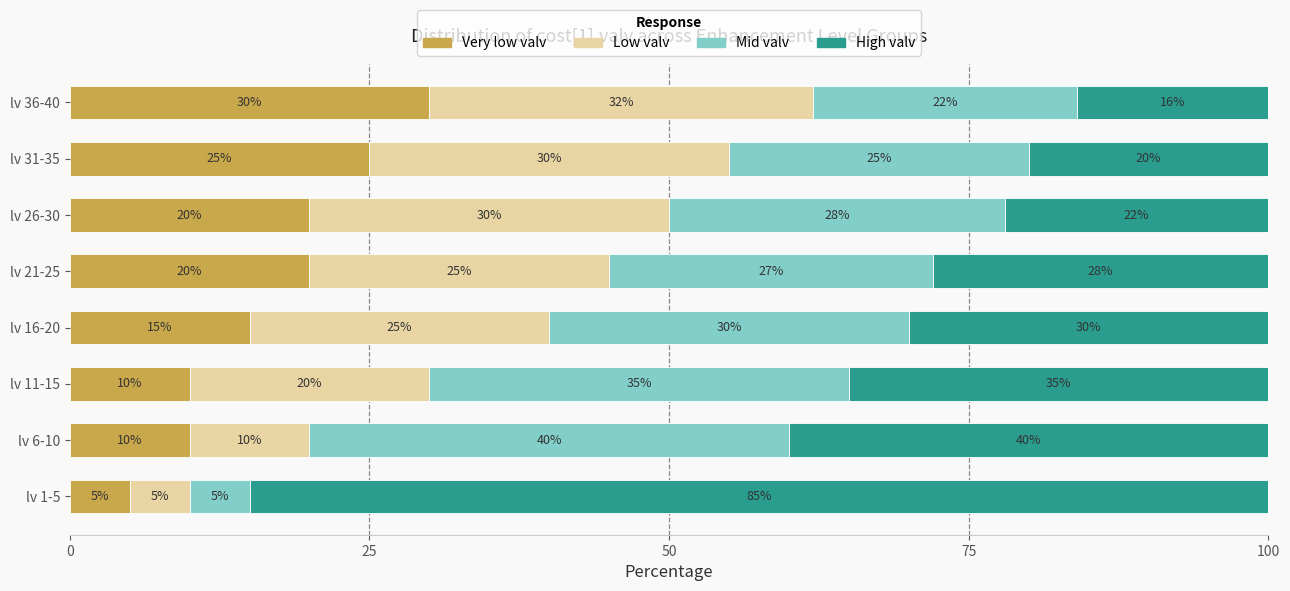

What is the difference between the second highest and second lowest values in the Very low valv series?

15